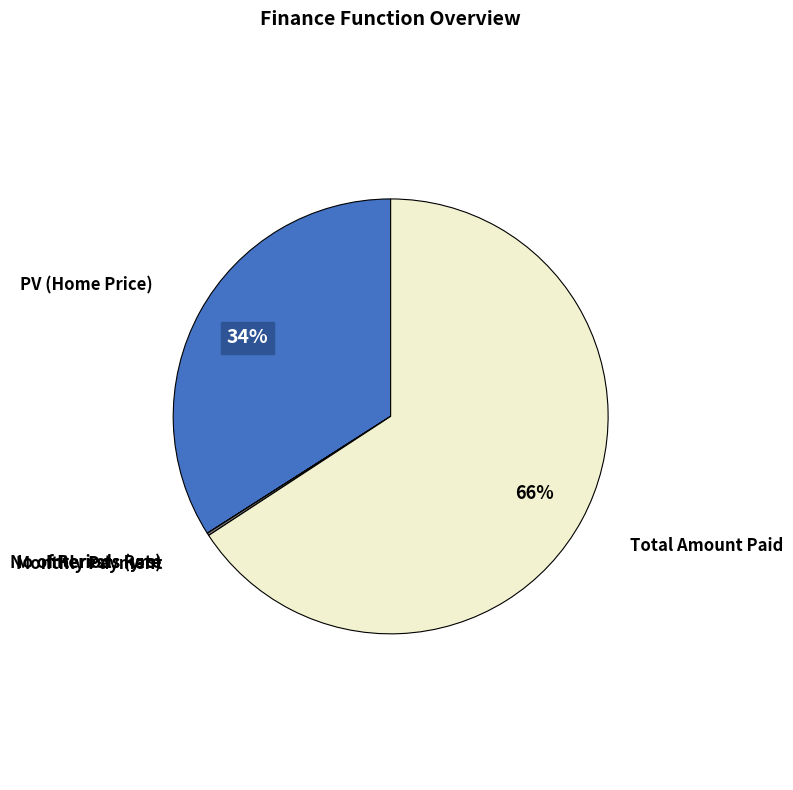

To the nearest percent, what is the difference between the largest and smallest slice percentages?

66%